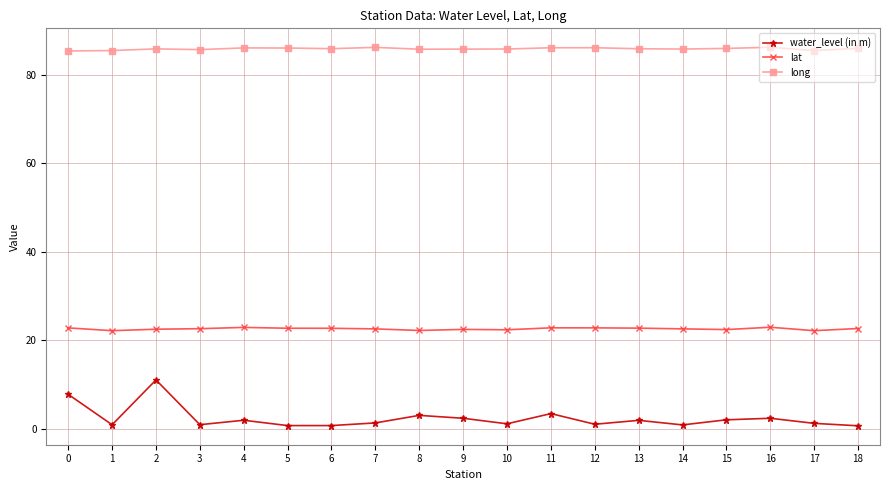

Where is the first local maximum for water_level (in m)?

2